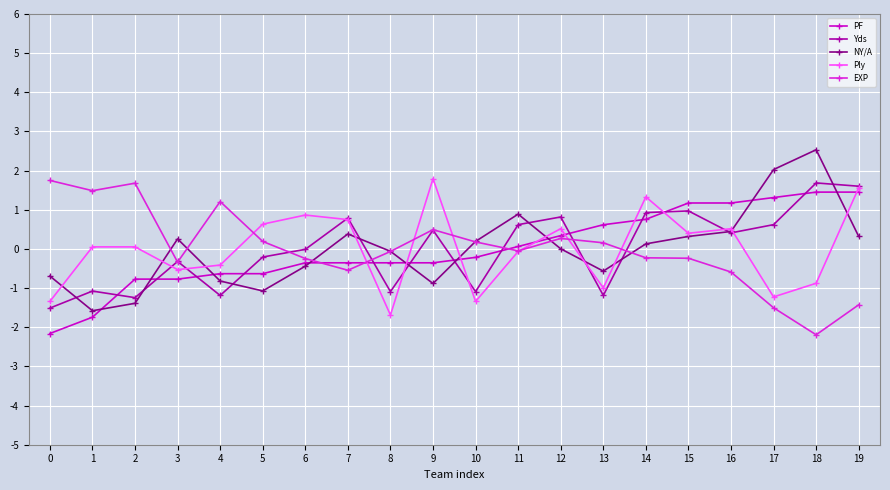

Is the value of Yds at 16 greater than the value of Ply at 18?

Yes